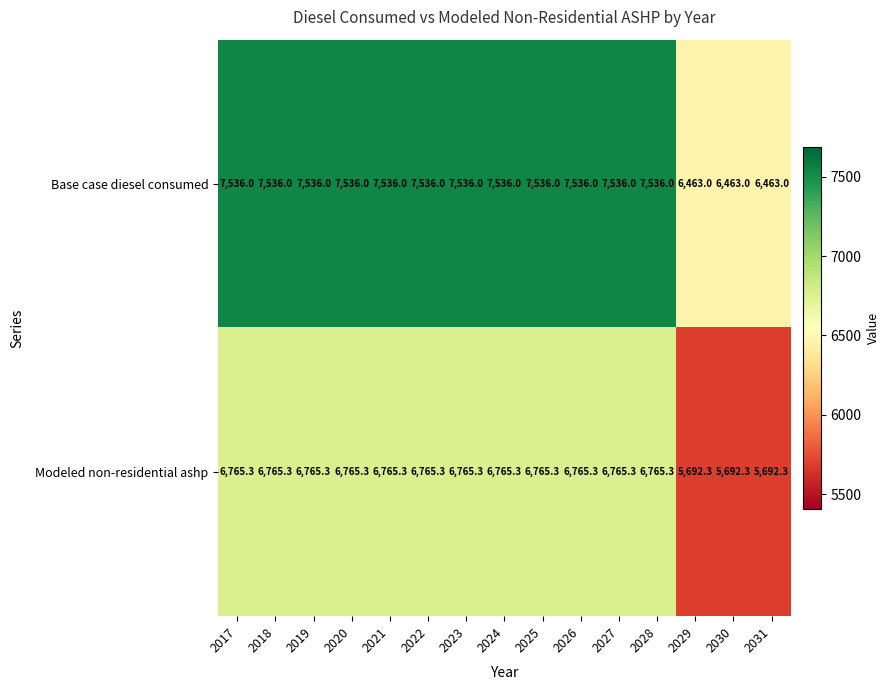

What is the minimum value shown in the chart?

5692.3